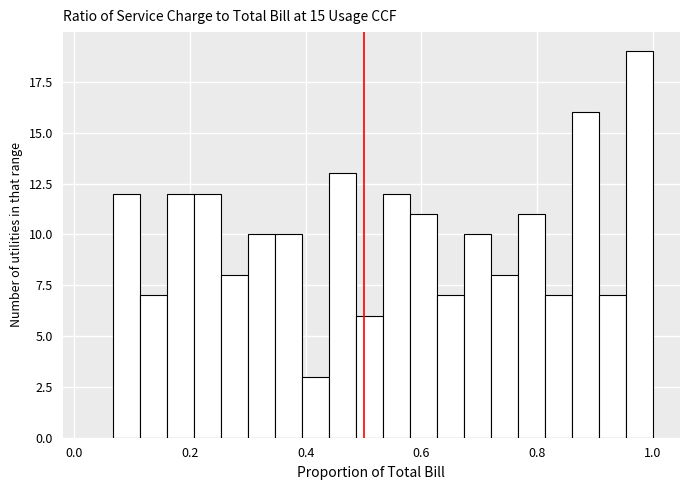

Around what value on the x-axis is the tallest bar? Give the approximate position of its centre, as read against the axis.

0.98